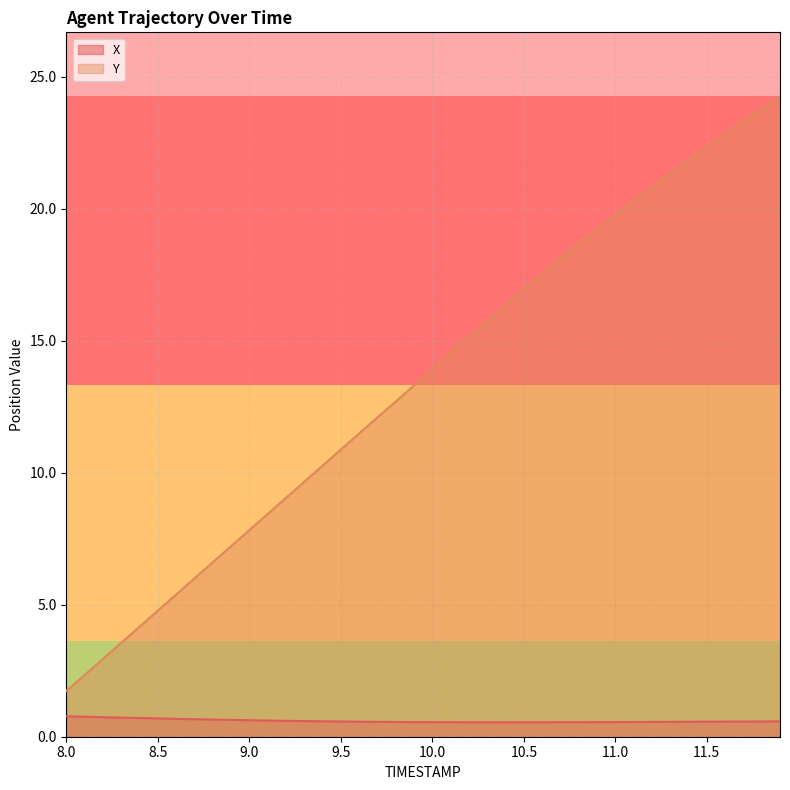

True or false: Y has more than 1 points higher than both neighbors.

False